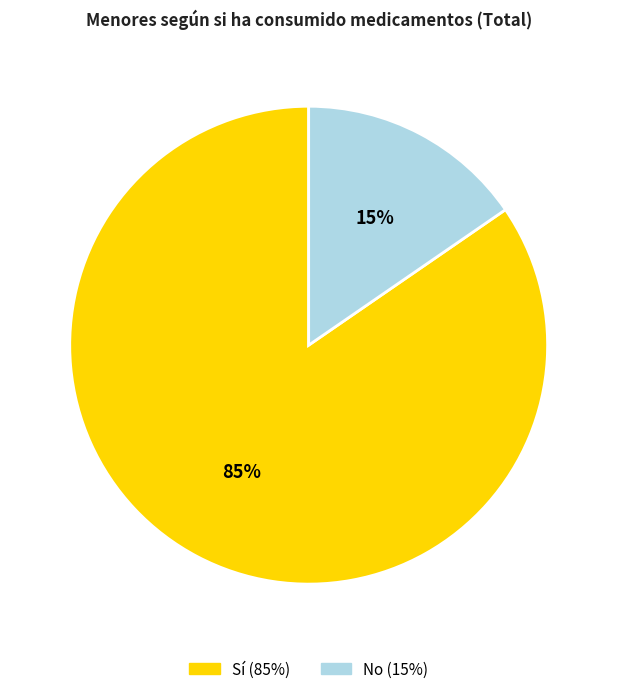

How many segments does this pie chart have?

2